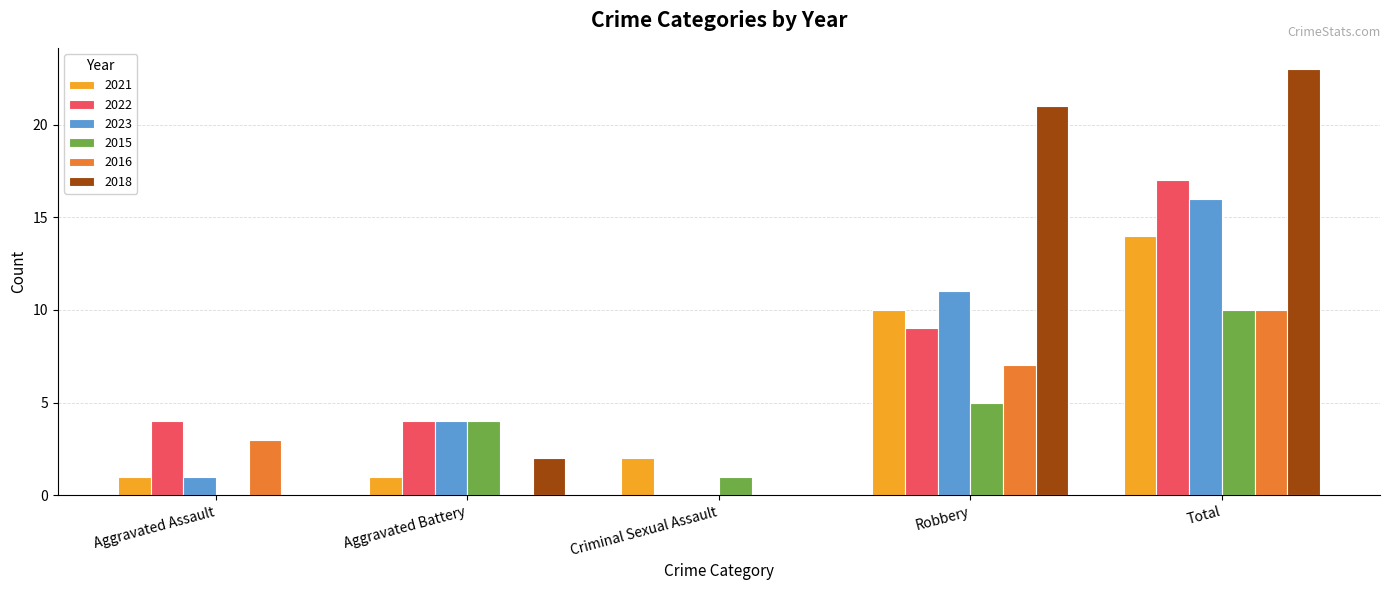

What is the sum of the 2022 values at Robbery and Aggravated Assault?

13